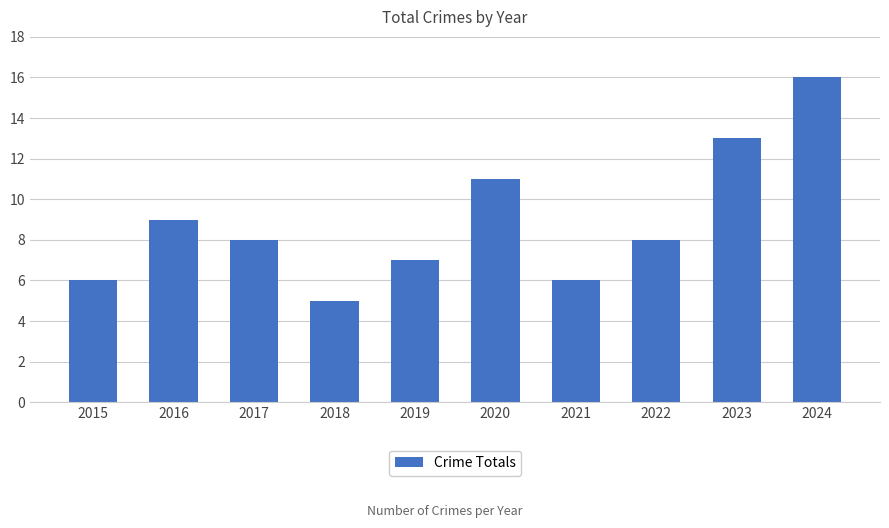

Approximately how many times larger is the value at 2017 compared to 2018?

1.6